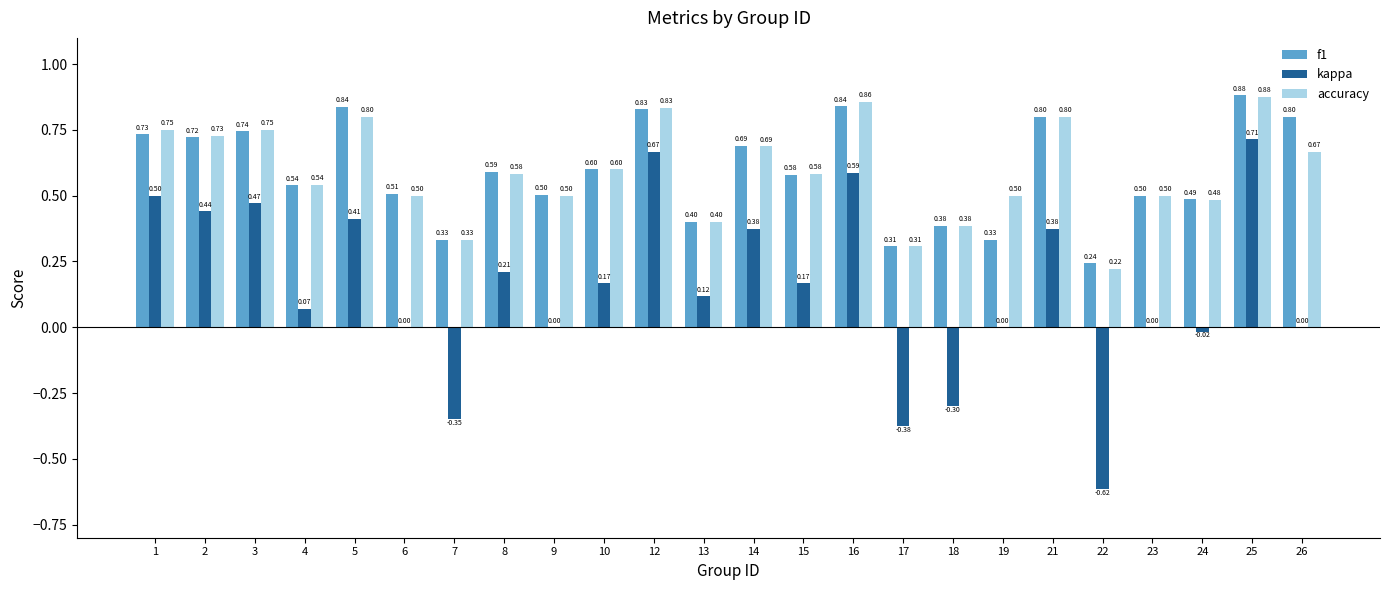

At which label is accuracy closest to 0?

22